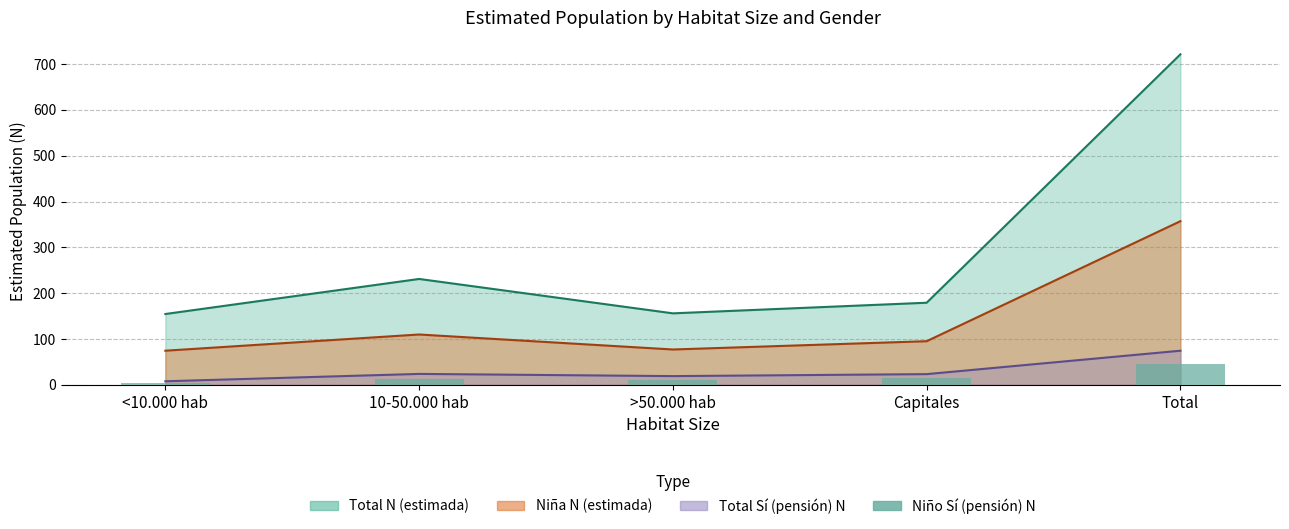

Which label corresponds to the largest value in the chart?

Total